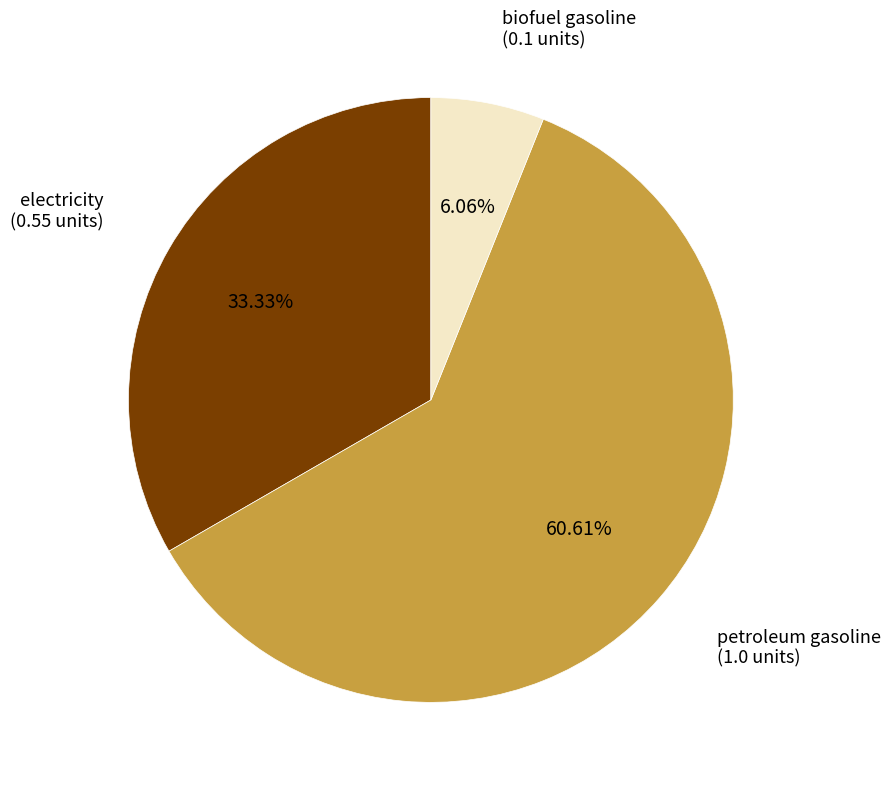

How much of the chart is everything except petroleum gasoline?

39.4%